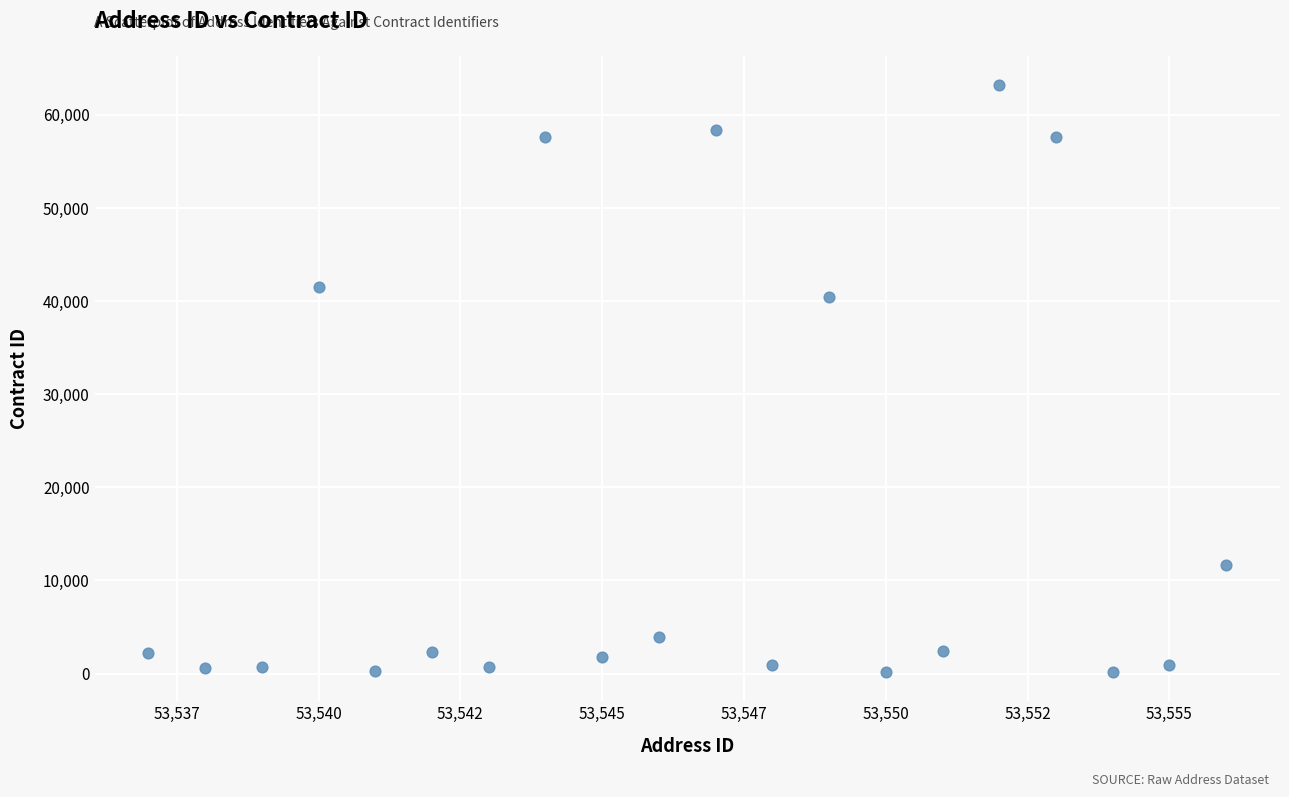

What is the range of Y values (max minus min)?

63014